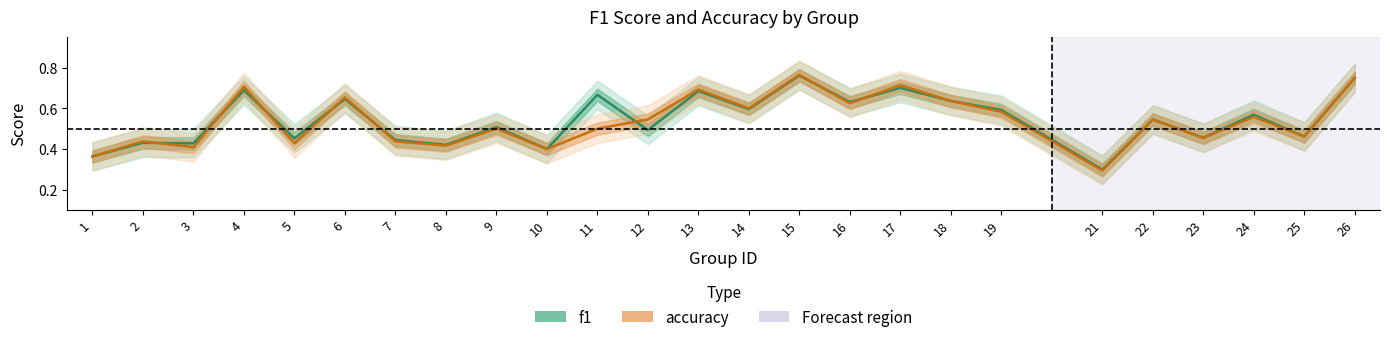

At 6, list the series in order from largest to smallest.

accuracy, f1